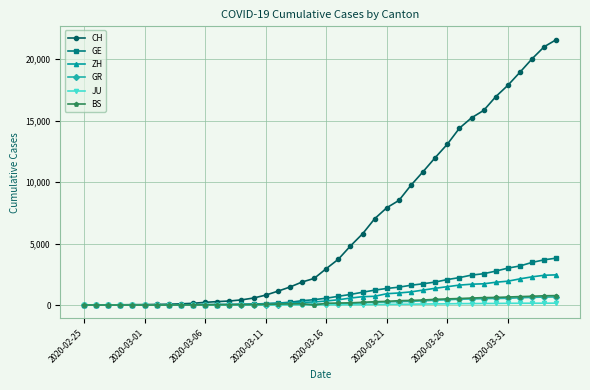

What is the maximum value shown in the chart?

21587